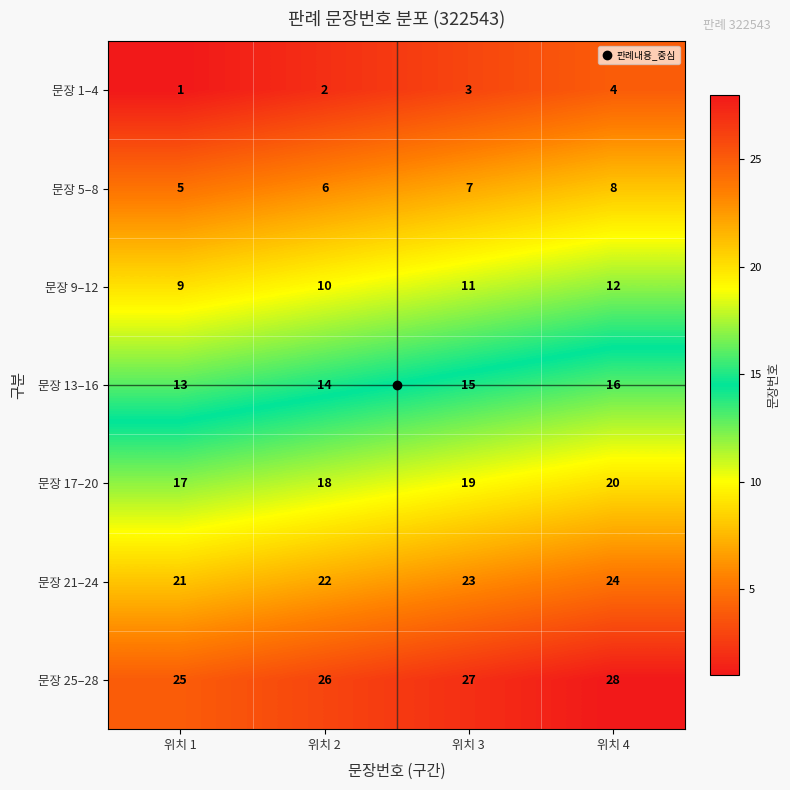

The value of 문장 25–28 at 위치 3 is 11. True or false?

False